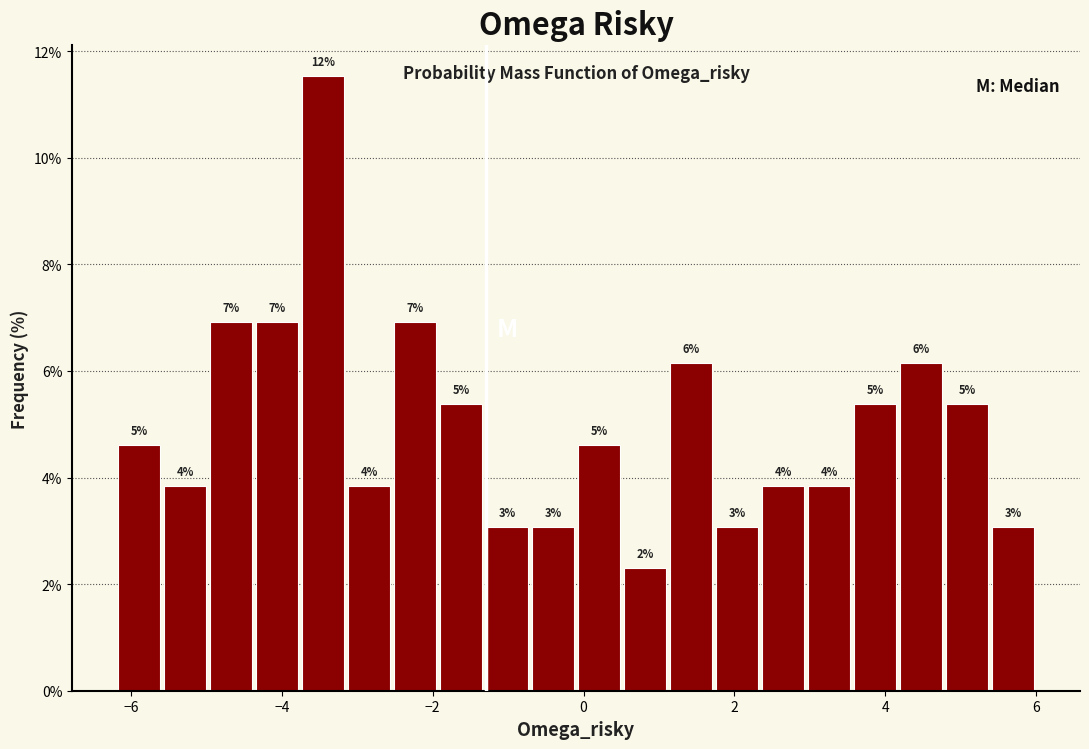

Read against the x-axis, roughly where is the centre of the tallest bar?

-3.4